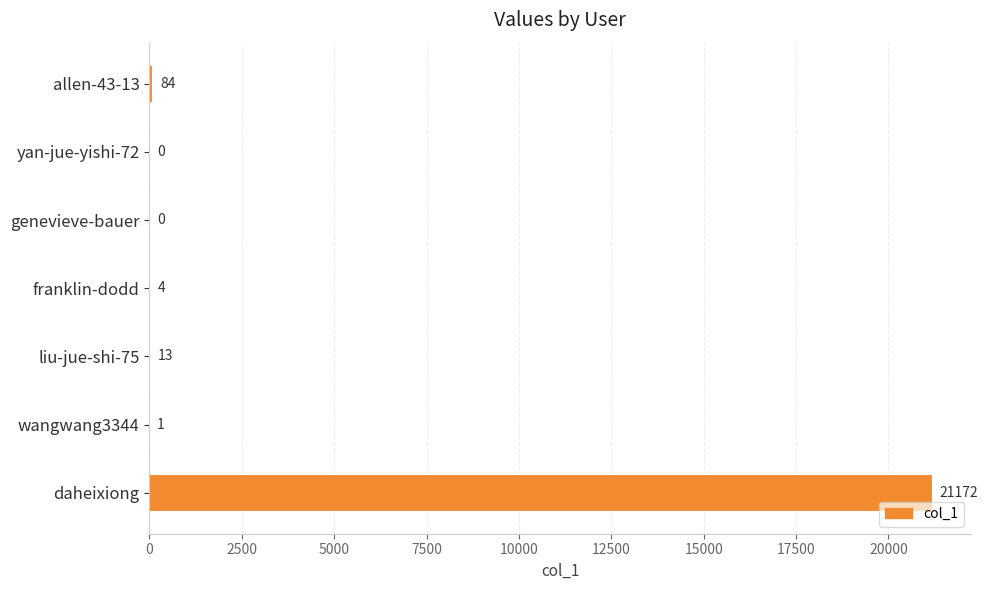

What is the sum of all values?

21274